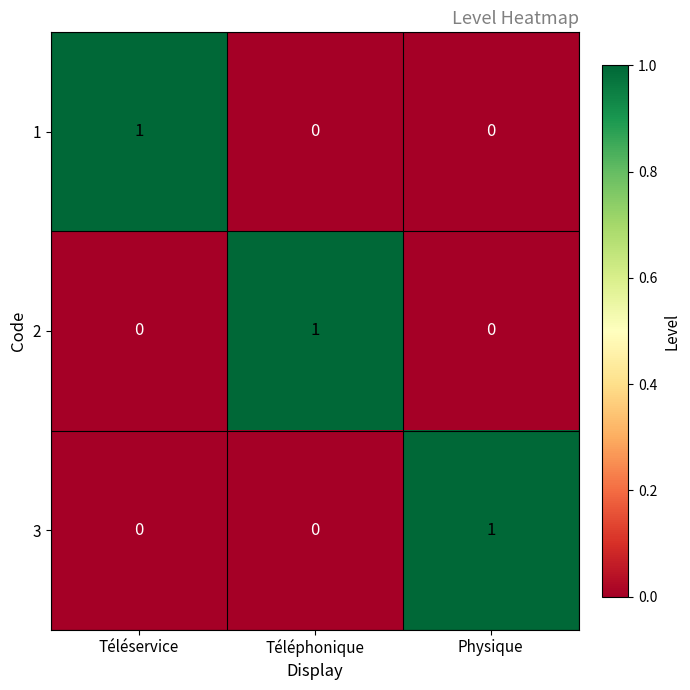

Is the value of 2 at Physique greater than the value of 1 at Téléservice?

No